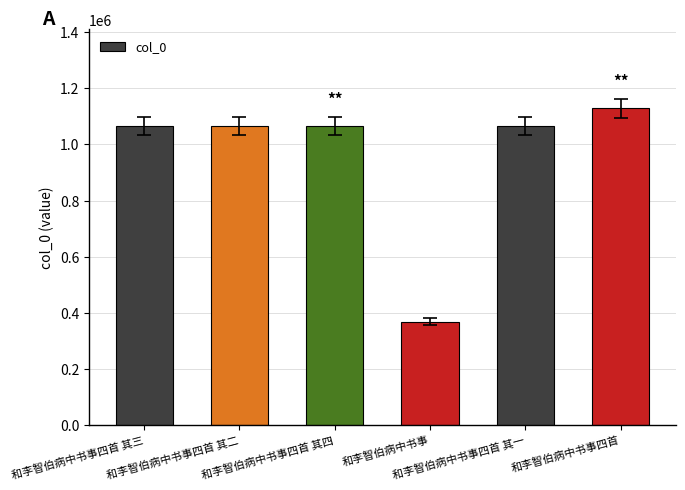

What is the sum of the values at 和李智伯病中书事四首 其四 and 和李智伯病中书事四首 其二?

2134816